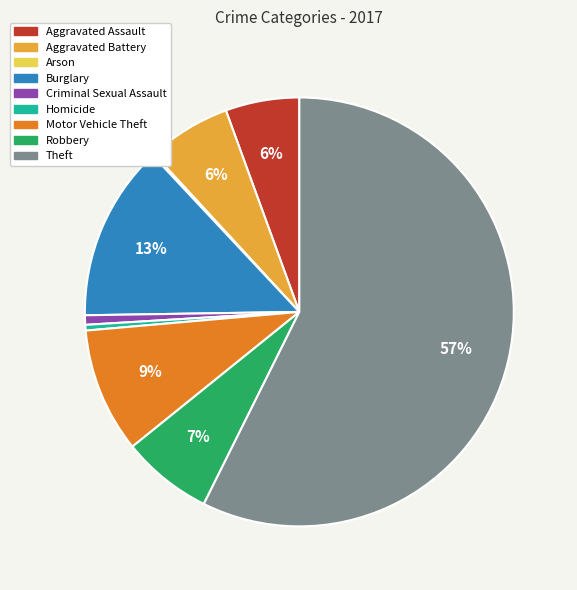

Is there any slice that represents more than half of the pie?

Yes